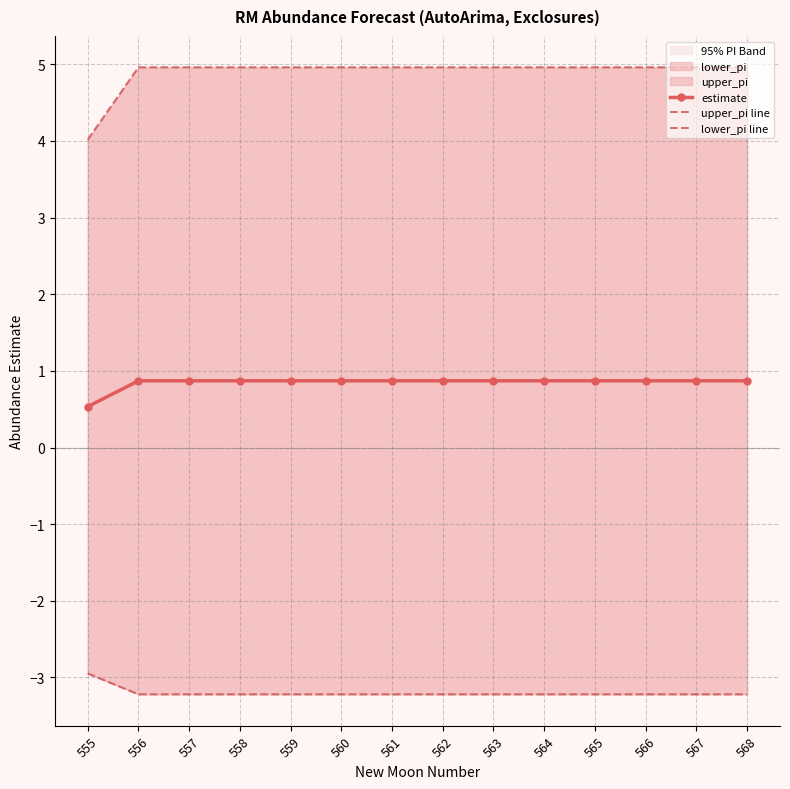

At which category is the sum across all series the highest?

556